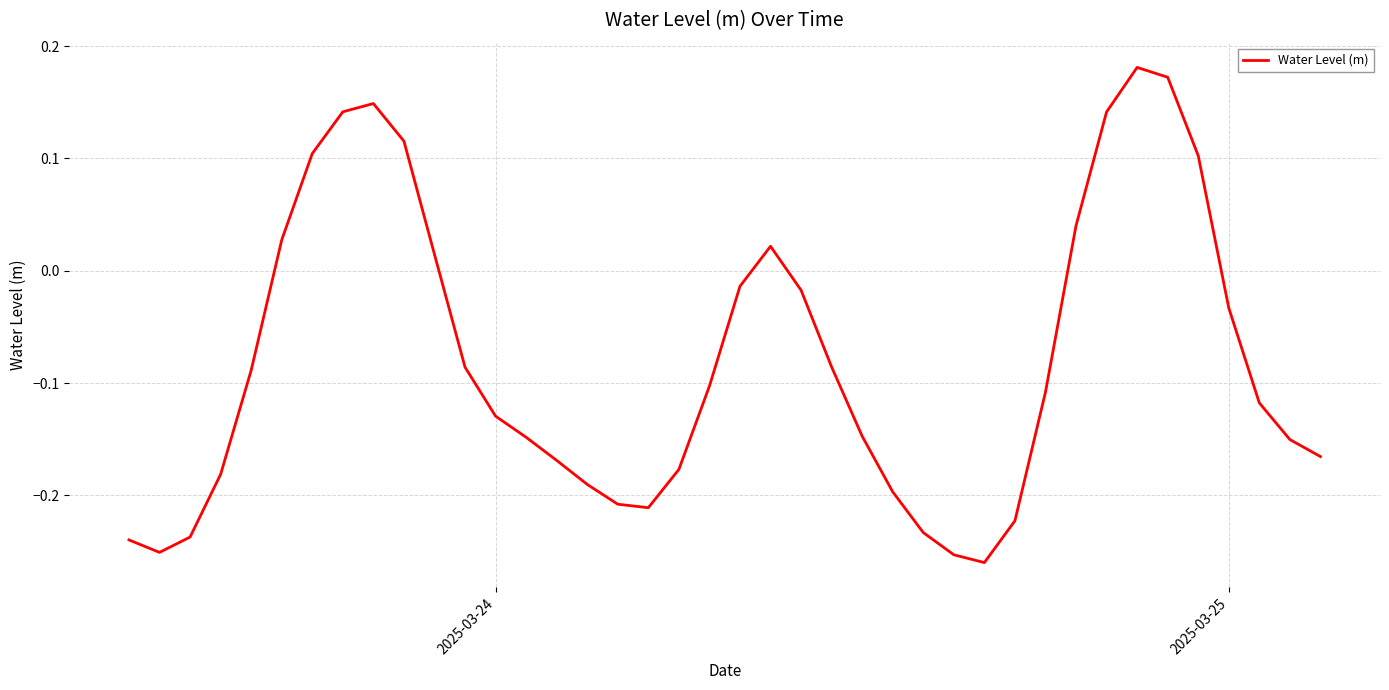

How many interior local peaks (higher than both neighbors) does the data have?

3